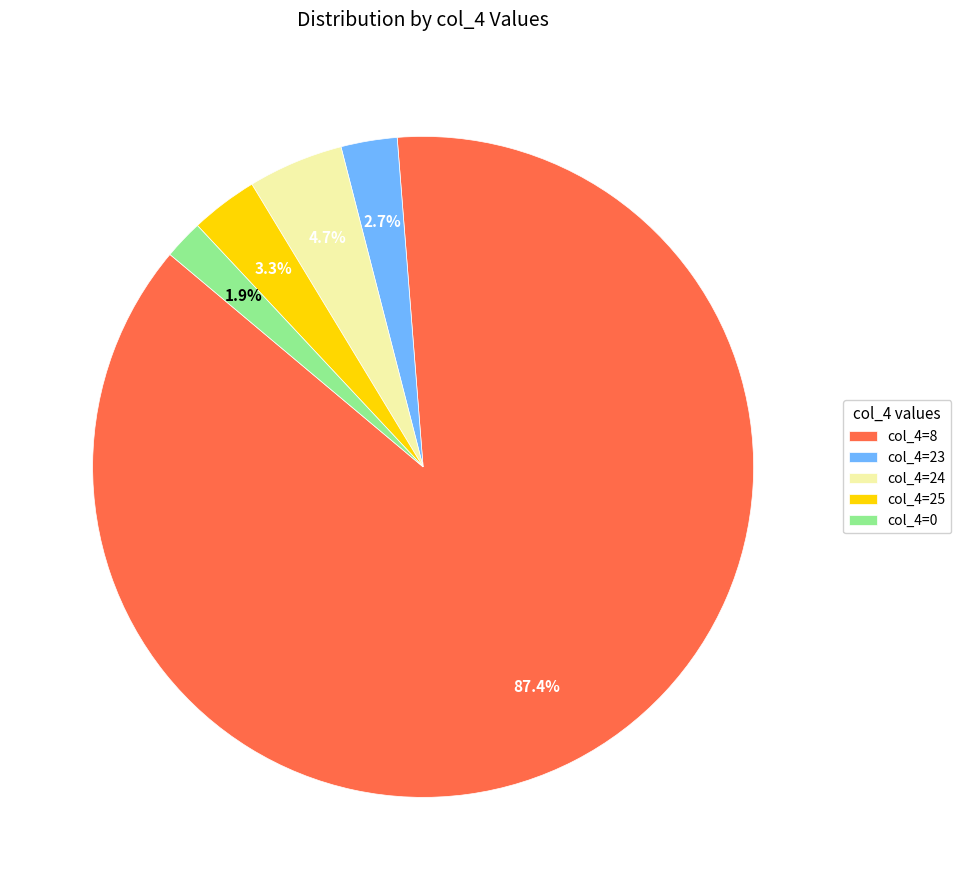

What percentage do col_4=23 and col_4=25 together represent?

6.0%